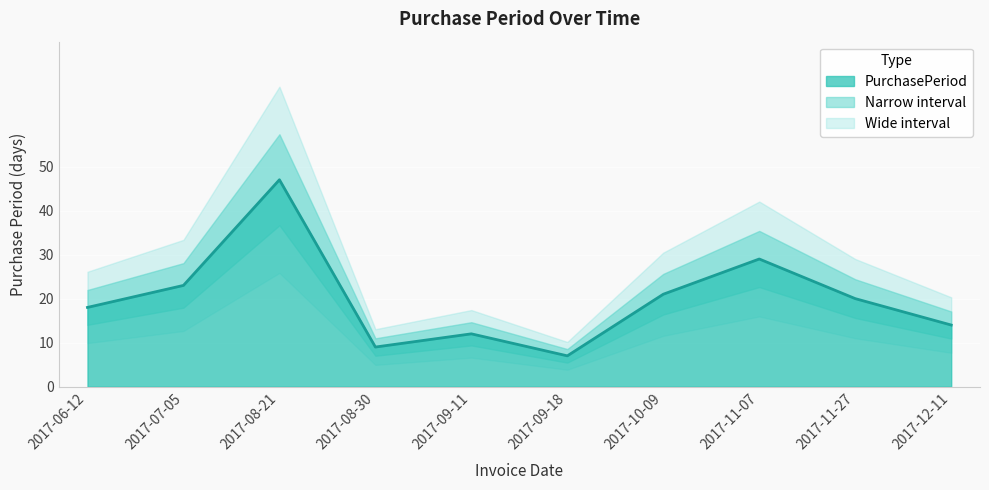

How many data points are less than 20?

5